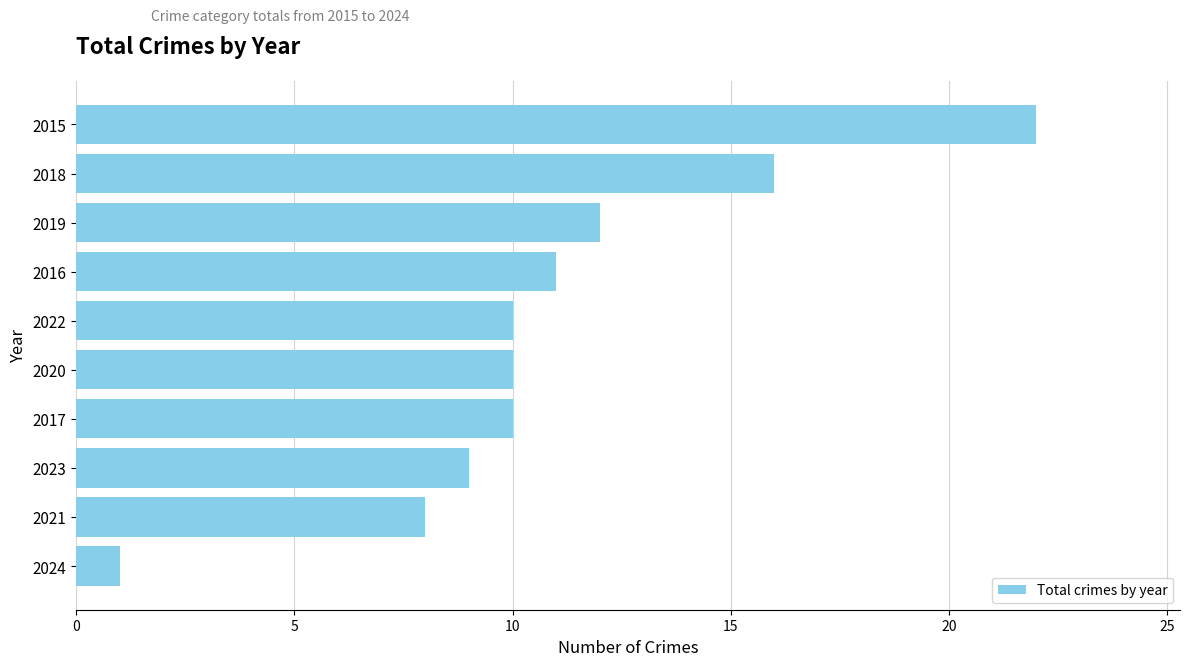

What value does the data have at 2023?

9